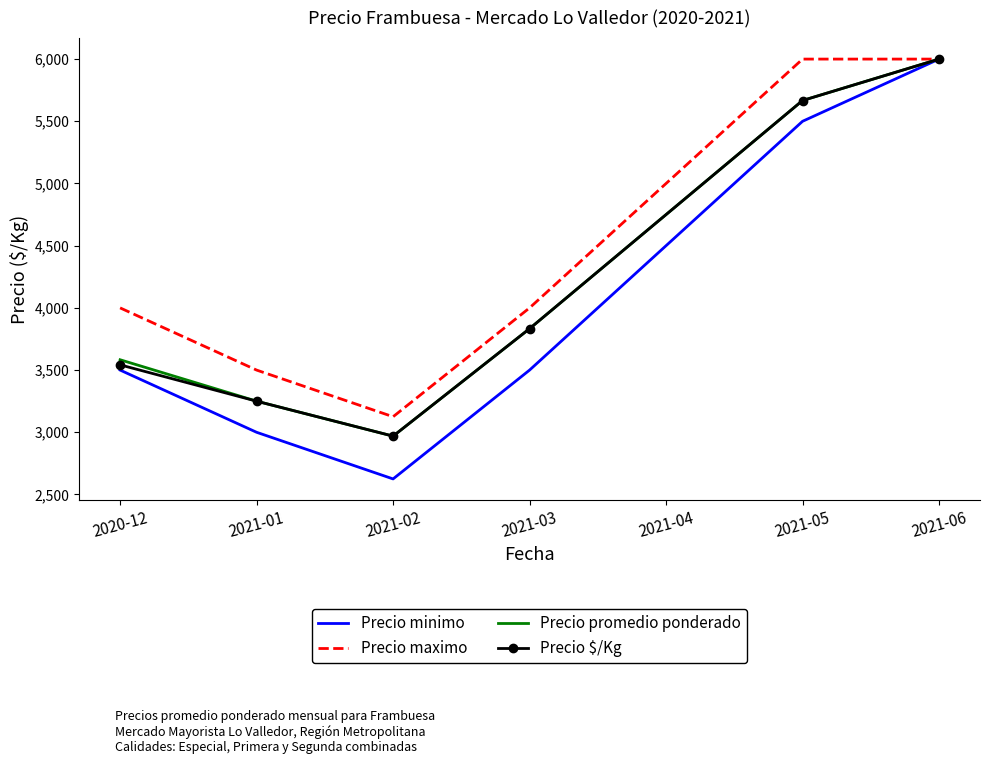

What is the difference between the highest and lowest values at 2021-01?

500